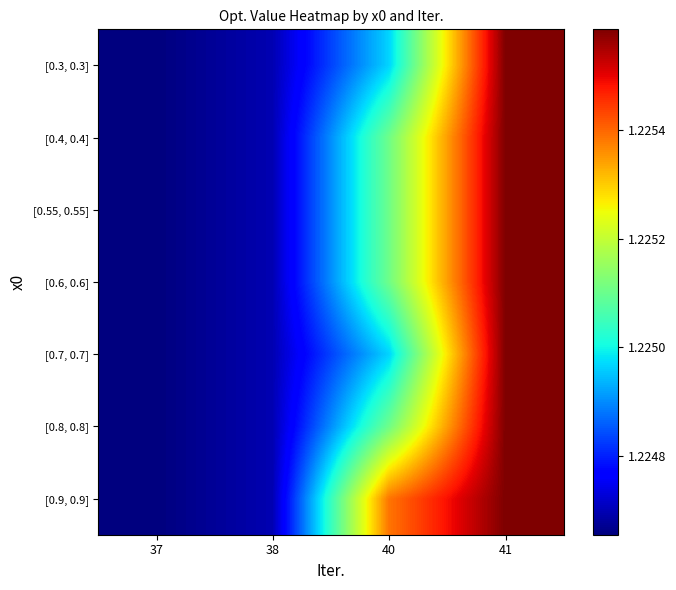

At how many categories does at least one series exceed 1?

4